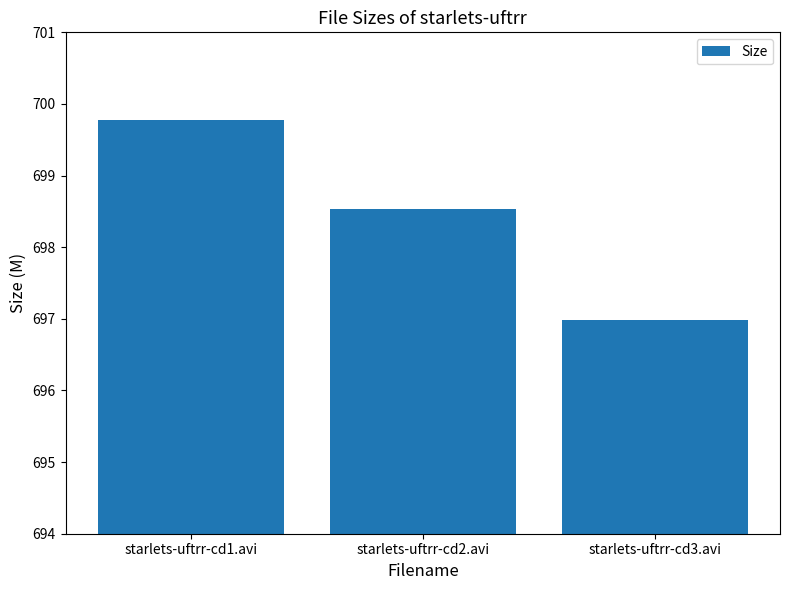

Reading right to left, transcribe all the data shown in this chart.

697.0	698.5	699.8